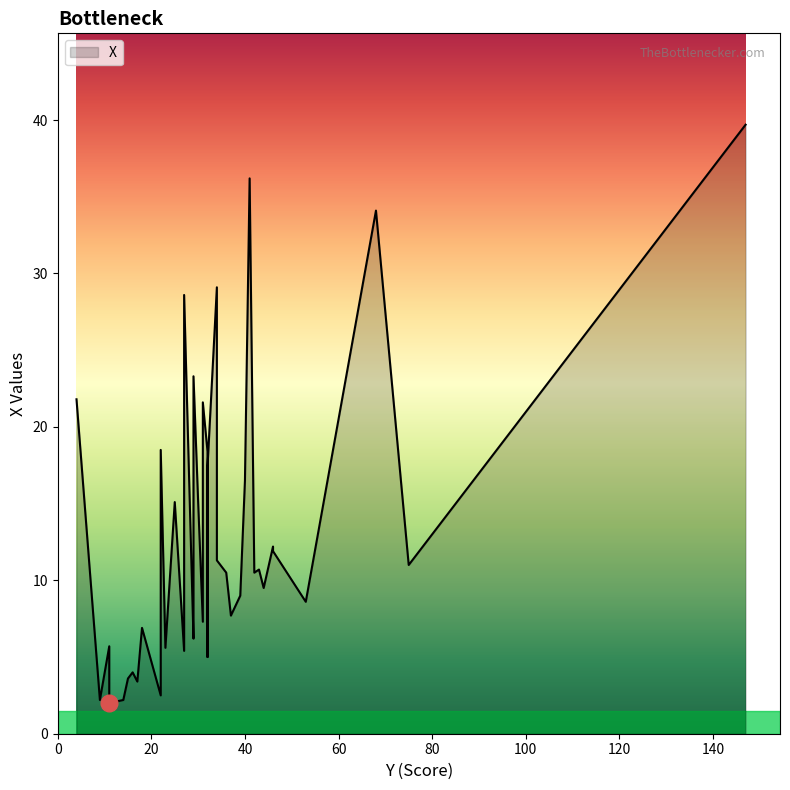

At which category does the chart reach its minimum across all series?

11